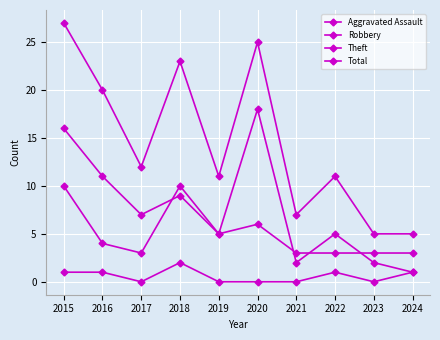

What is the approximate value of Robbery at 2024?

3